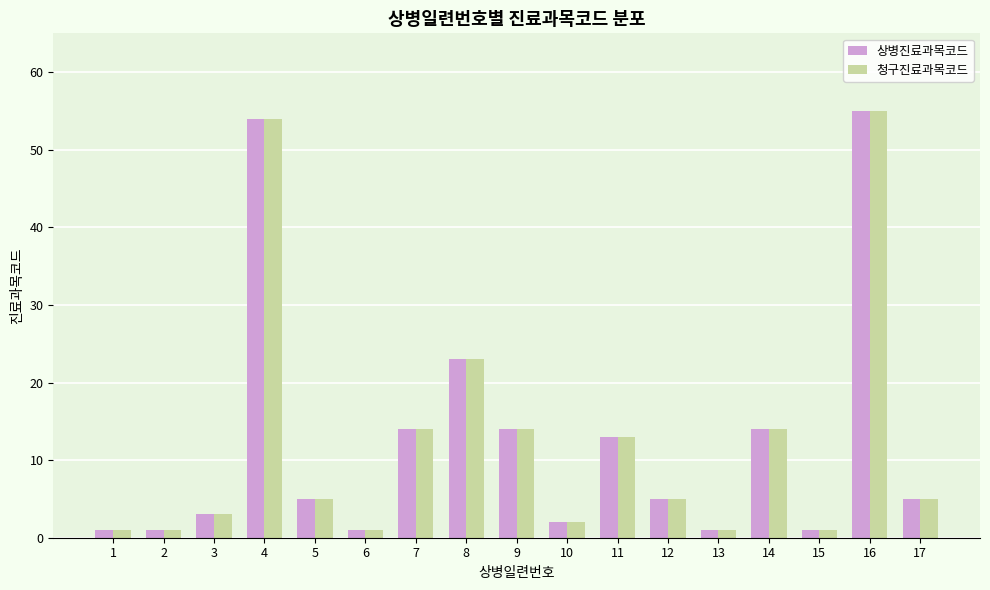

What is the highest value of the 상병진료과목코드 series?

55